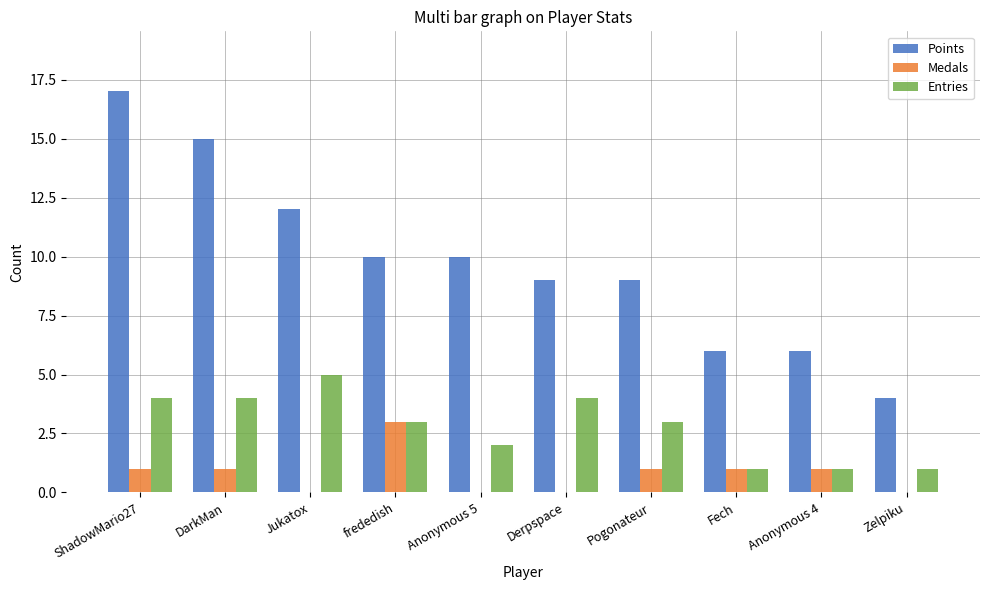

Count the number of categories in the chart.

10